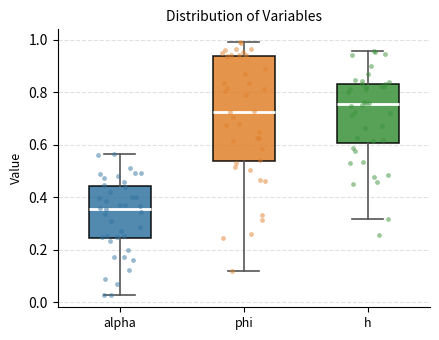

Reading left to right, read every box against the y-axis: the position of its median line, the range the box covers, and the ends of its whiskers. The values are not printed on the chart, so give them approximately, as read against the axis.

alpha: median 0.36, box 0.24 to 0.44, whiskers 0.02 to 0.56
phi: median 0.72, box 0.54 to 0.94, whiskers 0.12 to 1.00
h: median 0.76, box 0.60 to 0.84, whiskers 0.32 to 0.96